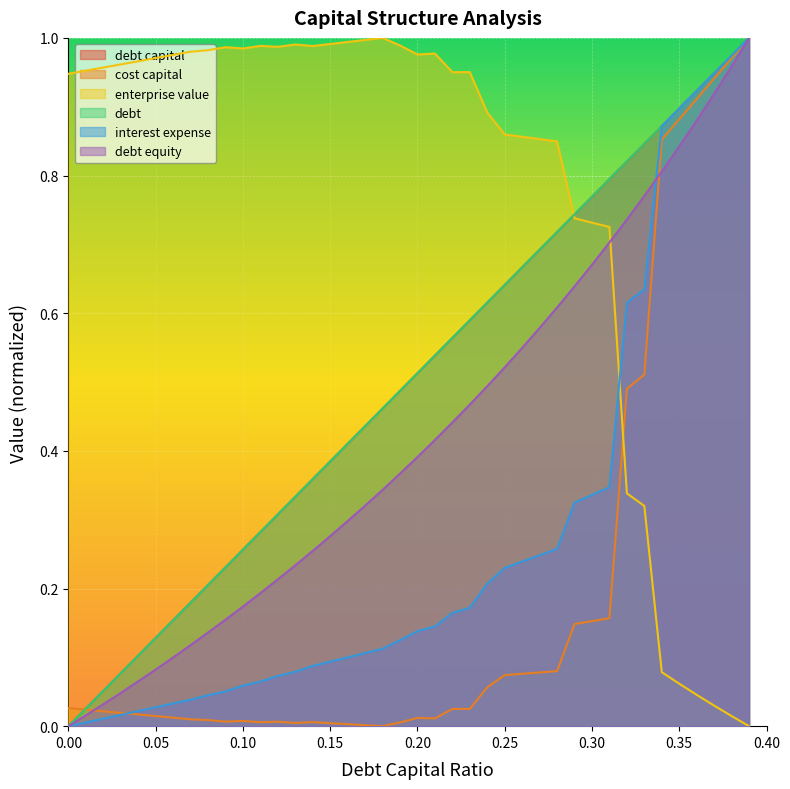

Does the chart display data point markers on the line(s)?

No